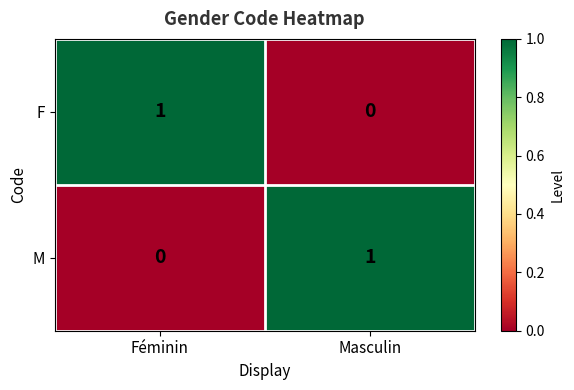

At which label is M closest to 0?

Féminin